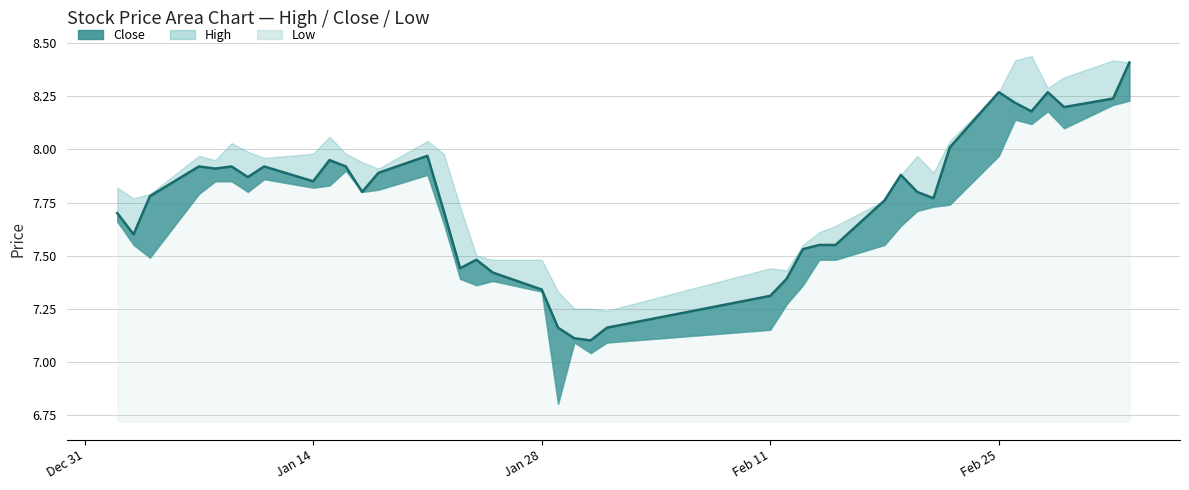

True or false: high and low intersect in this chart.

False